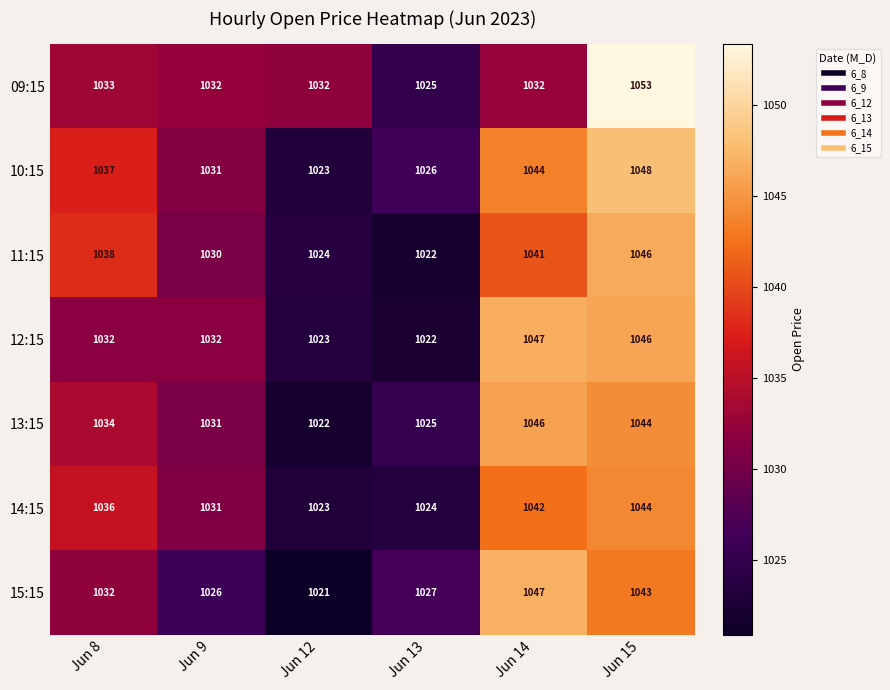

What is the difference between the 10:15 values at Jun 15 and Jun 14?

4